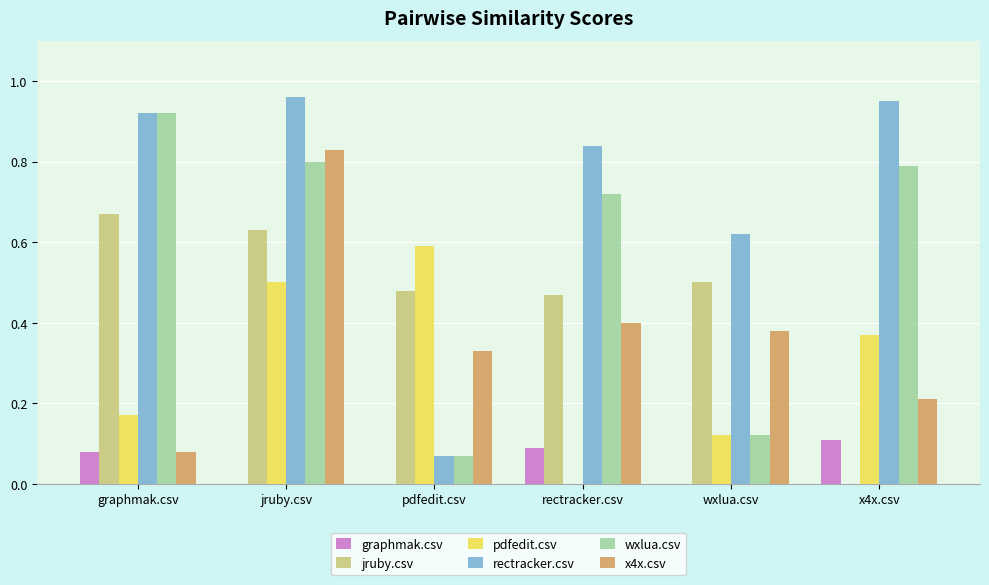

How many series are shown in this chart?

6